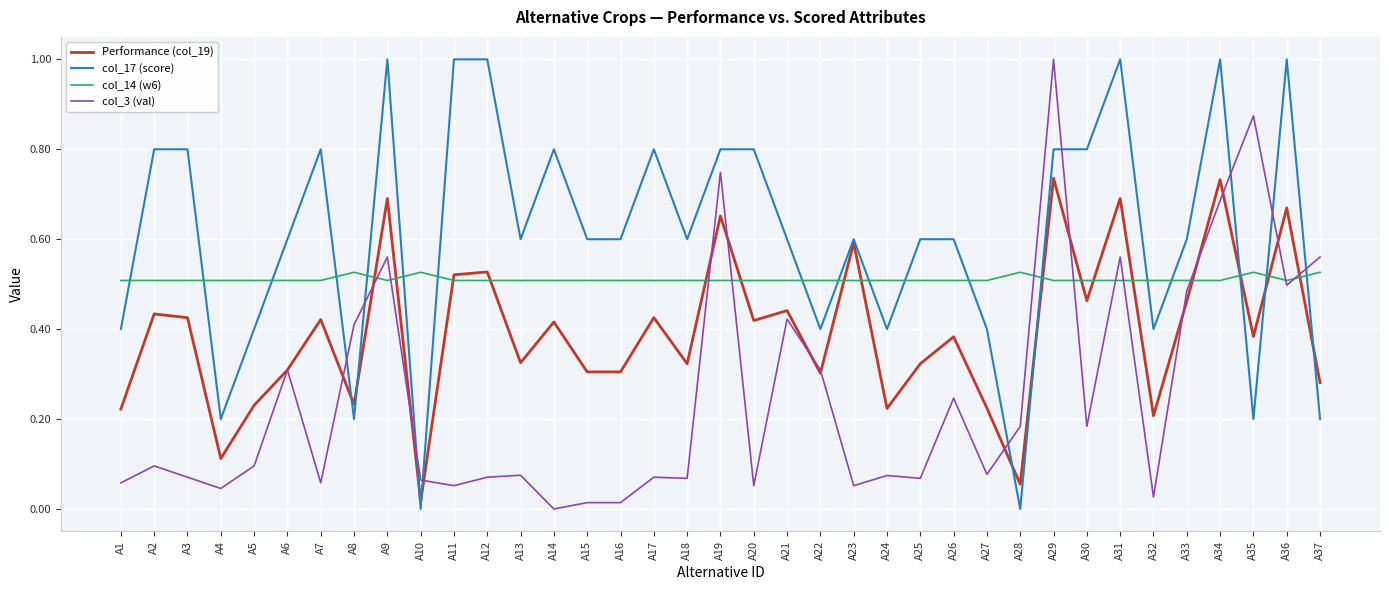

What are all the series names shown in the legend?

Performance (col_19), col_17 (score), col_14 (w6), col_3 (val)